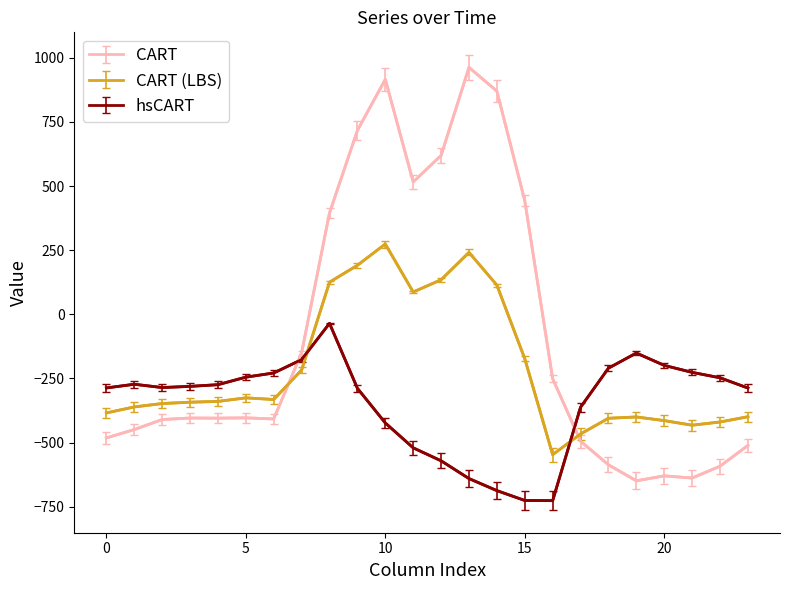

True or false: CART (LBS) and CART intersect in this chart.

True